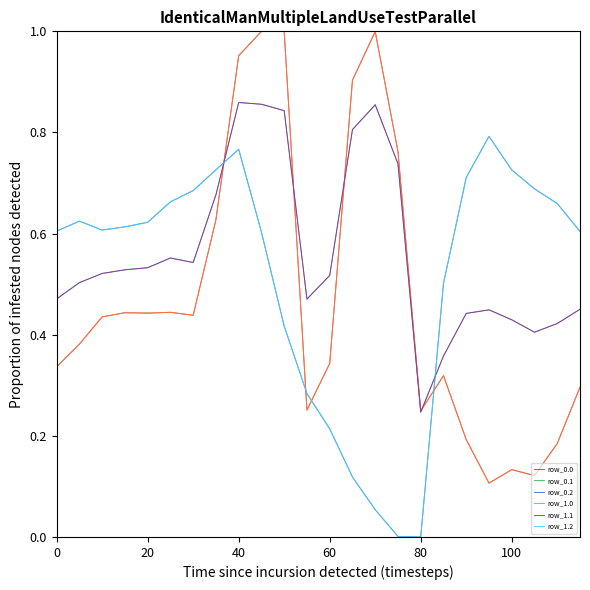

Does the chart display data point markers on the line(s)?

No